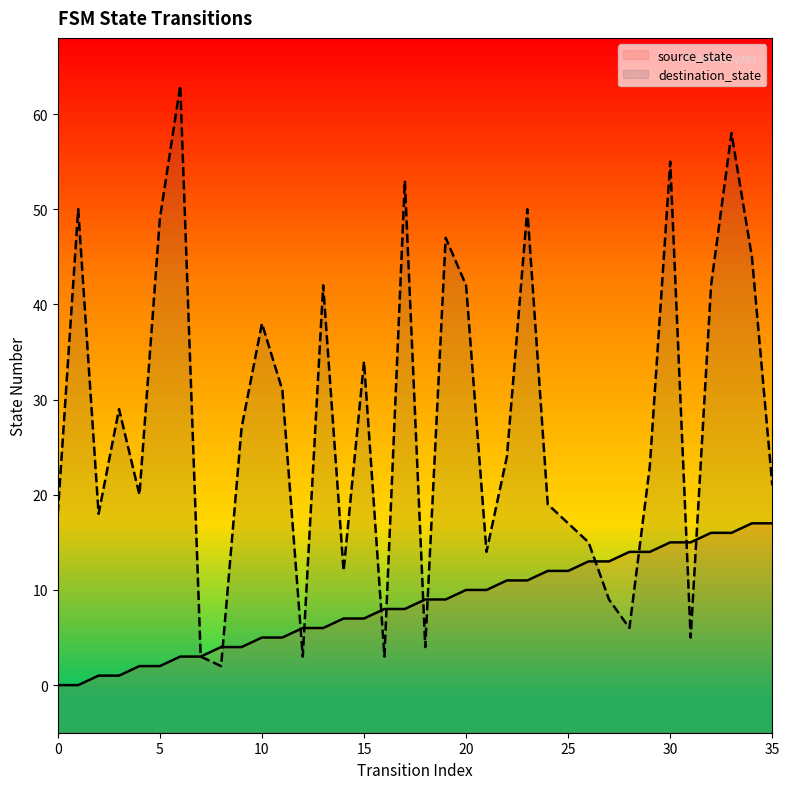

How many intersections are there between source_state and destination_state?

11